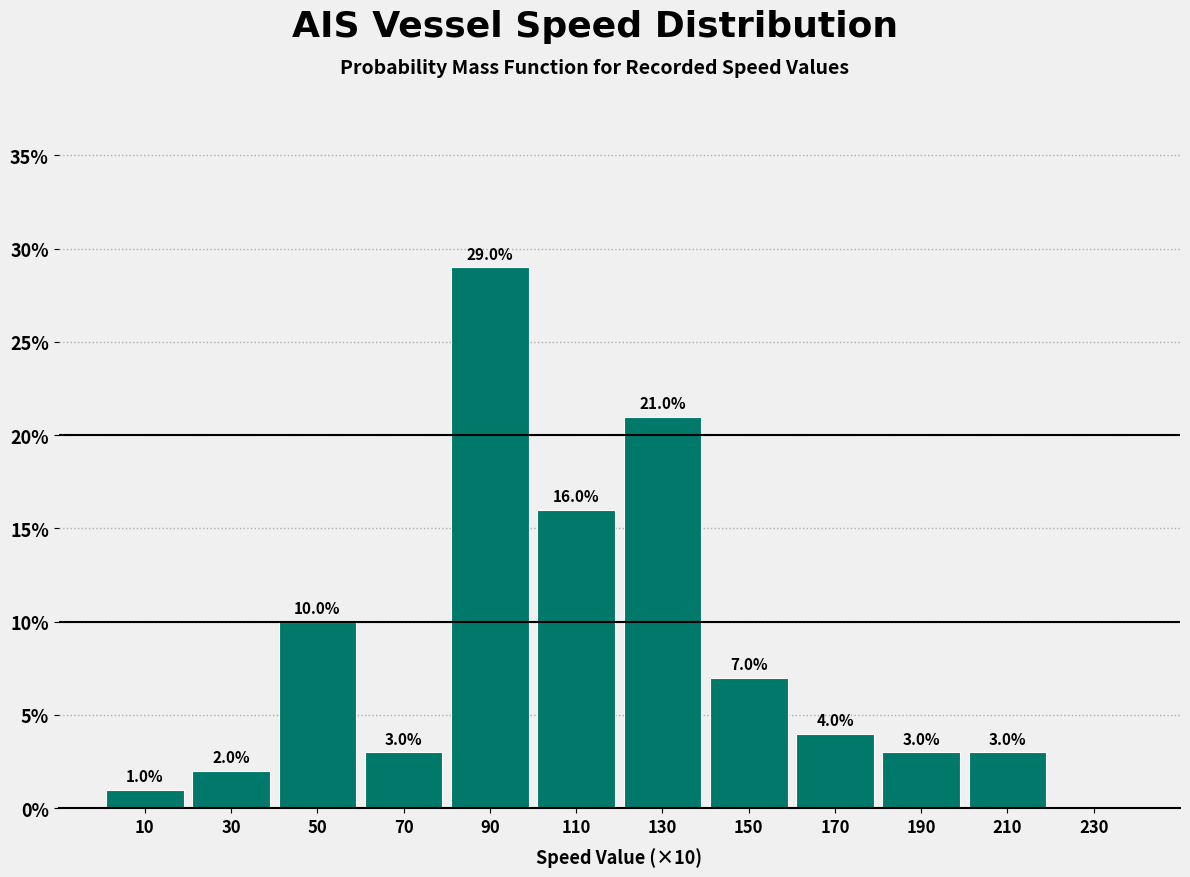

Over which range of the x-axis is the bar tallest?

80 to 100